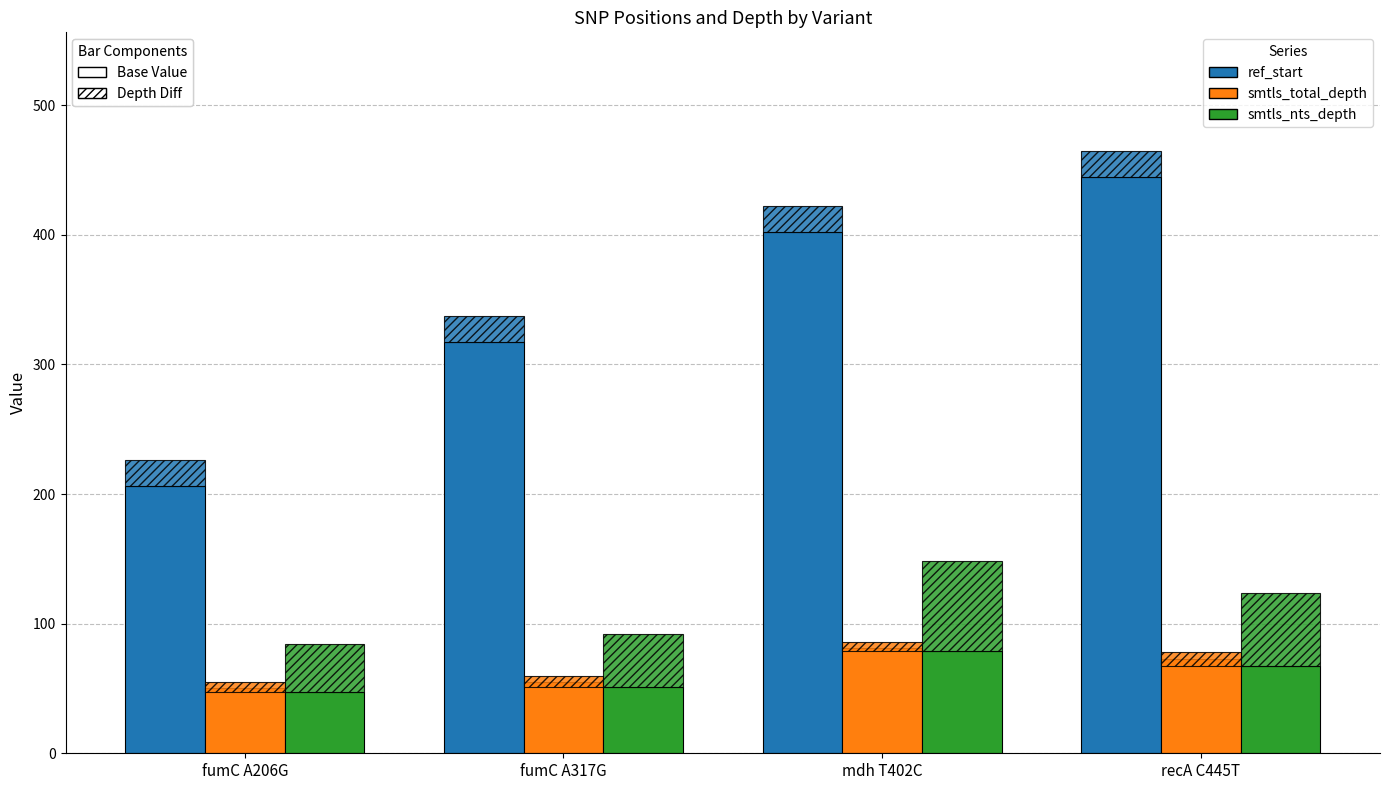

How many data points in smtls_total_depth are less than 73?

2